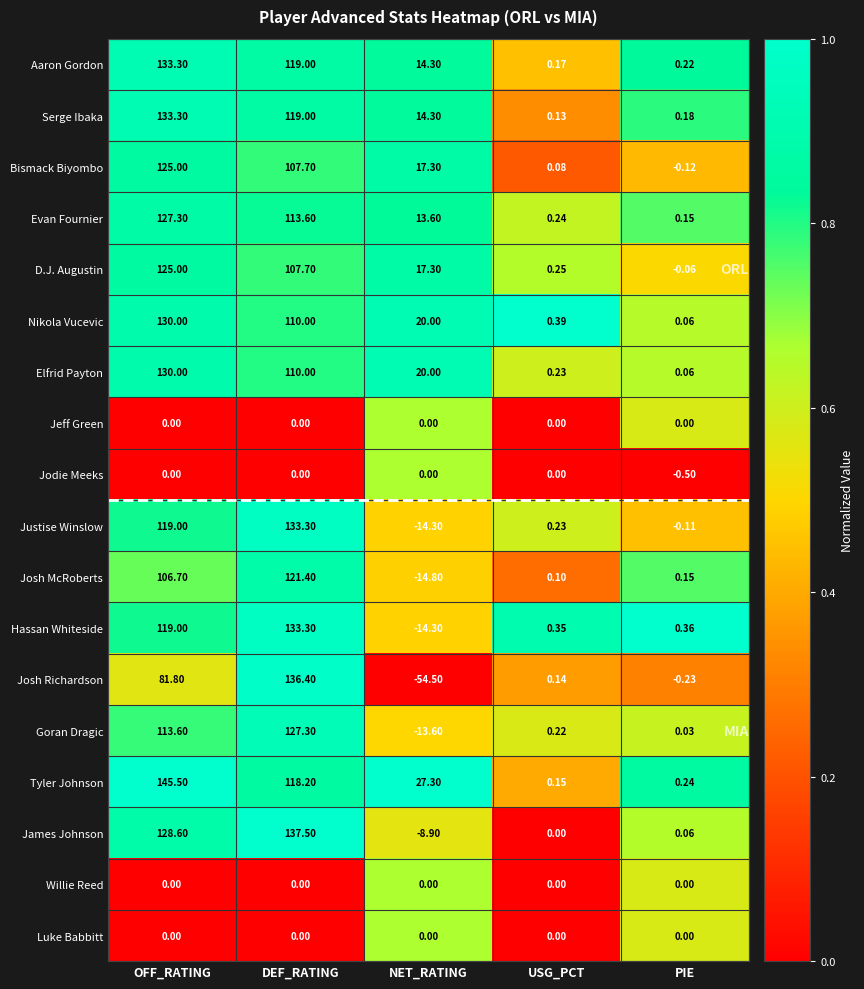

Which category has the lowest value in the Jodie Meeks series?

PIE